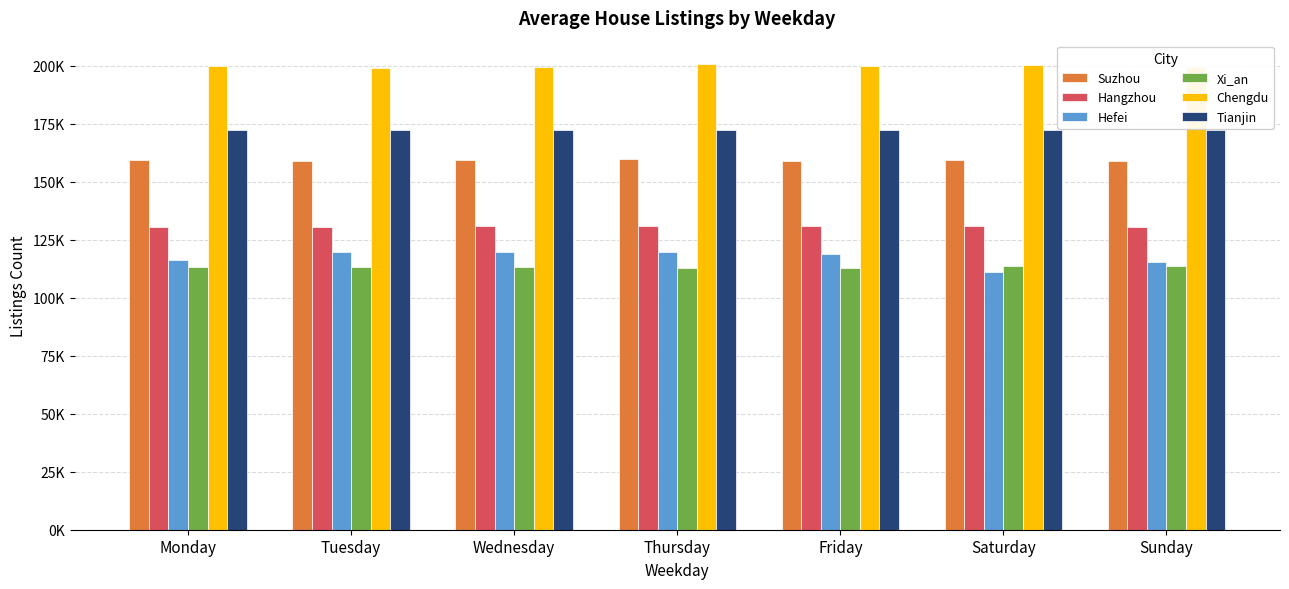

At which label does Suzhou first exceed 159332?

Monday